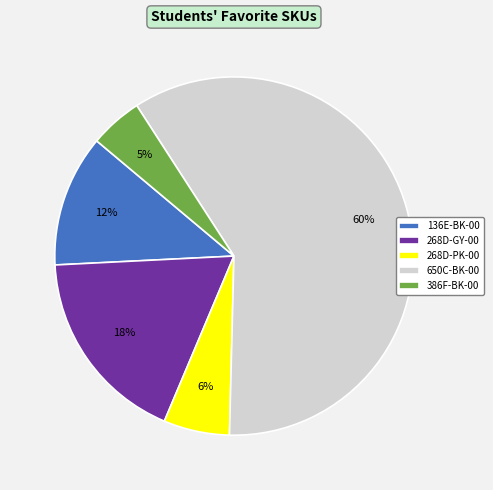

Between 136E-BK-00 and 386F-BK-00, which is larger?

136E-BK-00